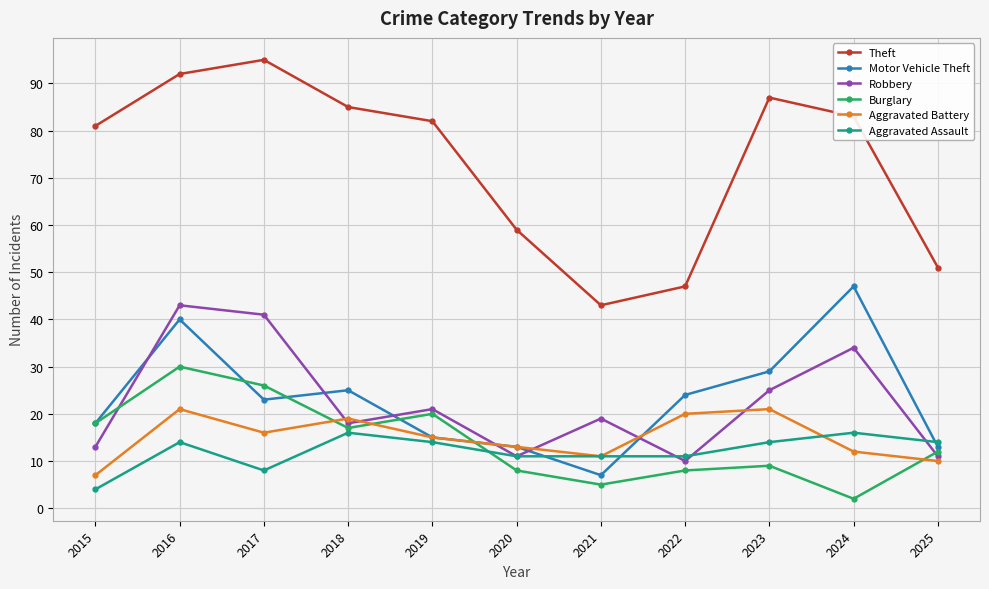

The value of Aggravated Assault at 2023 is 14. True or false?

True